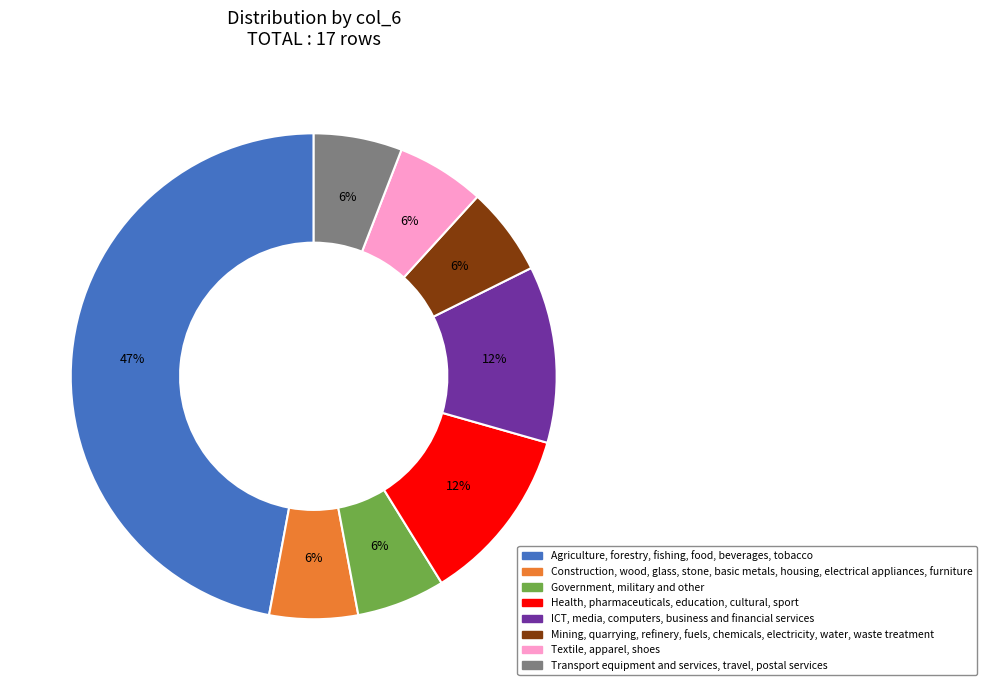

To the nearest percent, what is the difference between the Agriculture, forestry, fishing, food, beverages, tobacco and Mining, quarrying, refinery, fuels, chemicals, electricity, water, waste treatment slice percentages?

41%